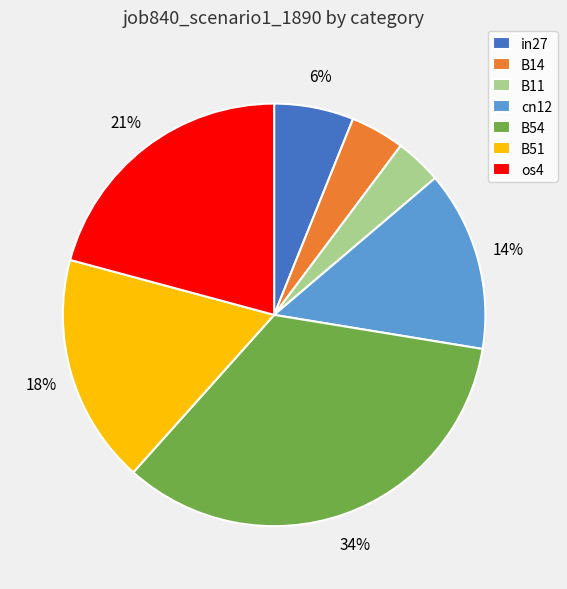

To the nearest percent, what portion does B14 represent?

4%